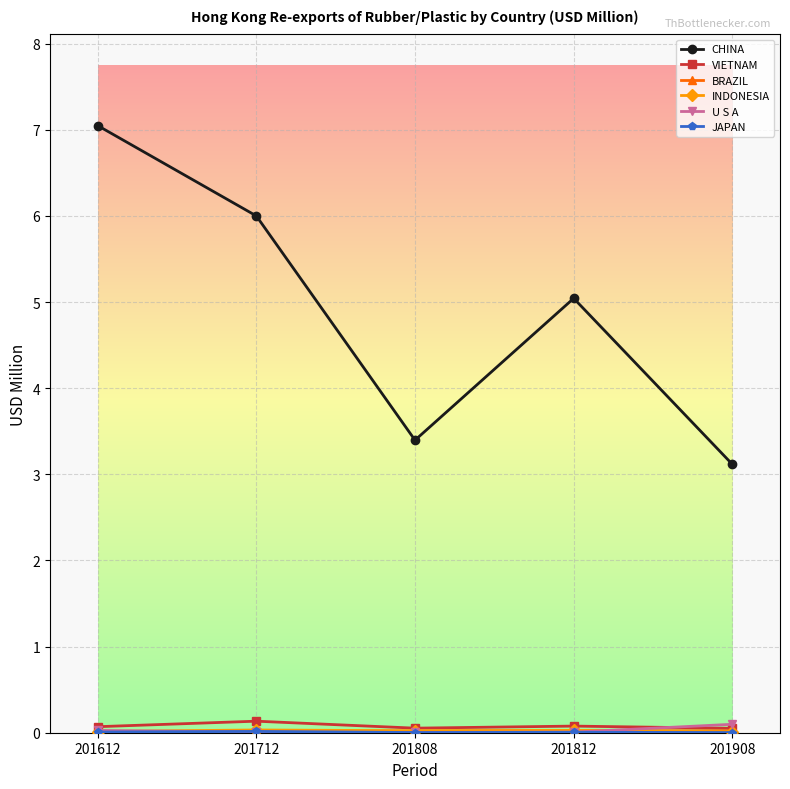

Which series has the largest range (max minus min)?

CHINA